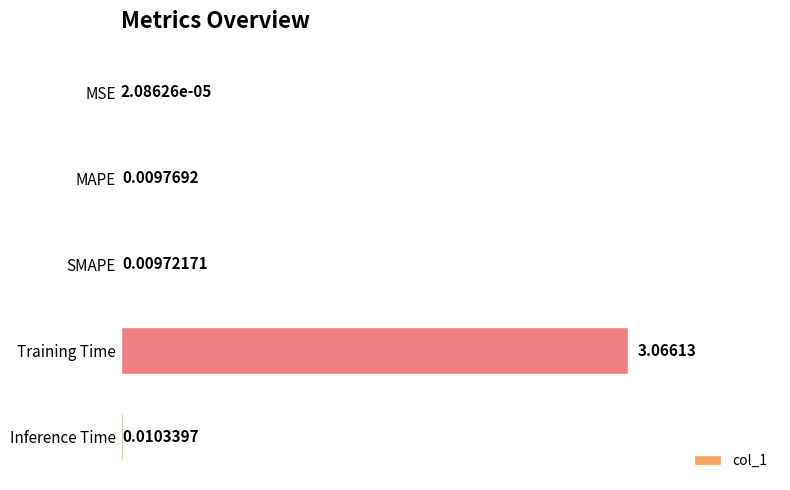

Count the number of categories in the chart.

5